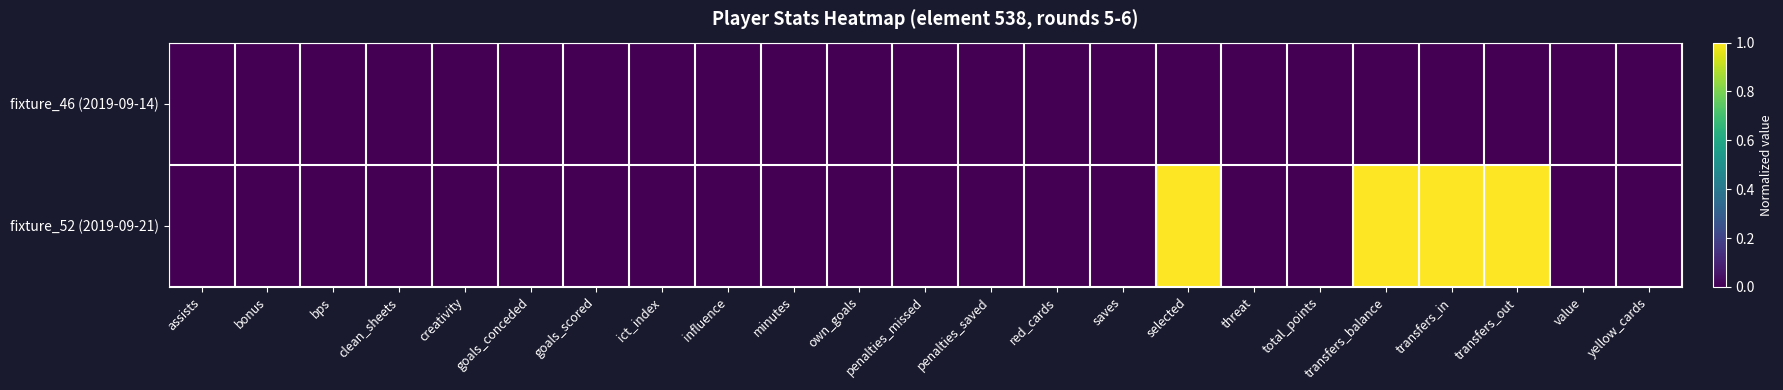

How many series are shown in this chart?

2